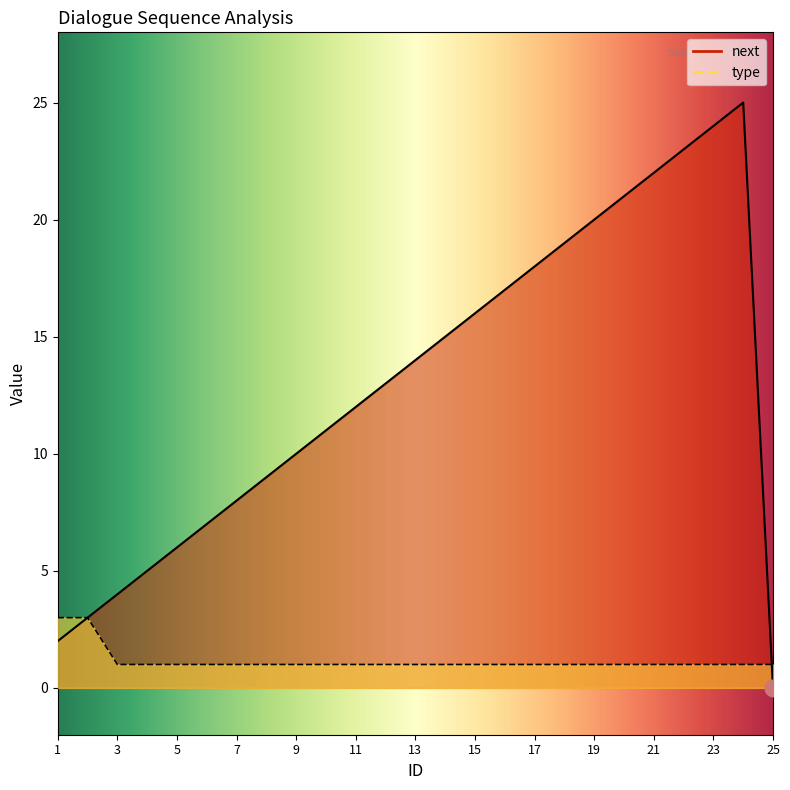

Rank the series at 21 from lowest to highest value.

type, next